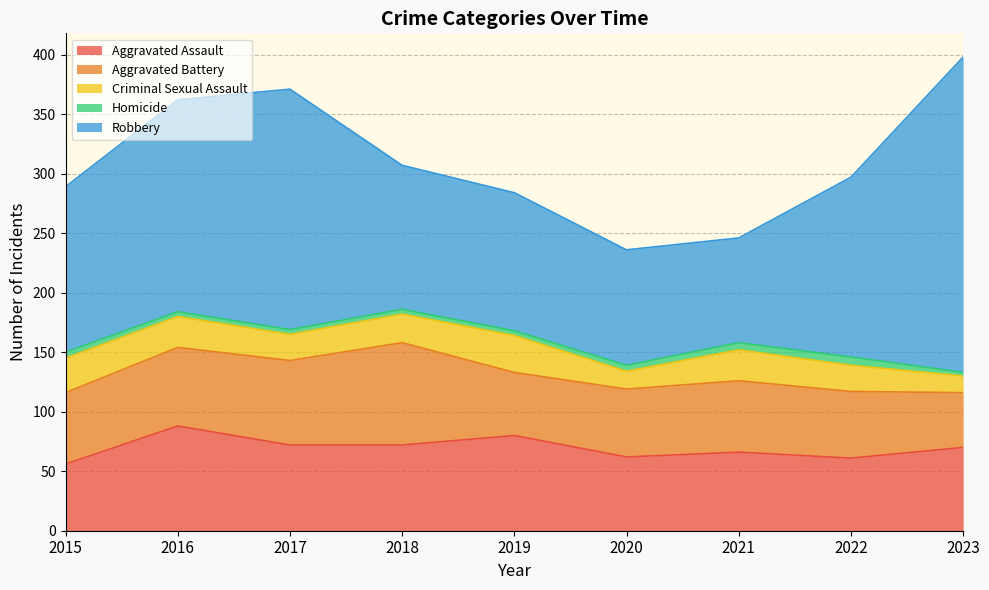

At which category is the sum across all series the highest?

2023